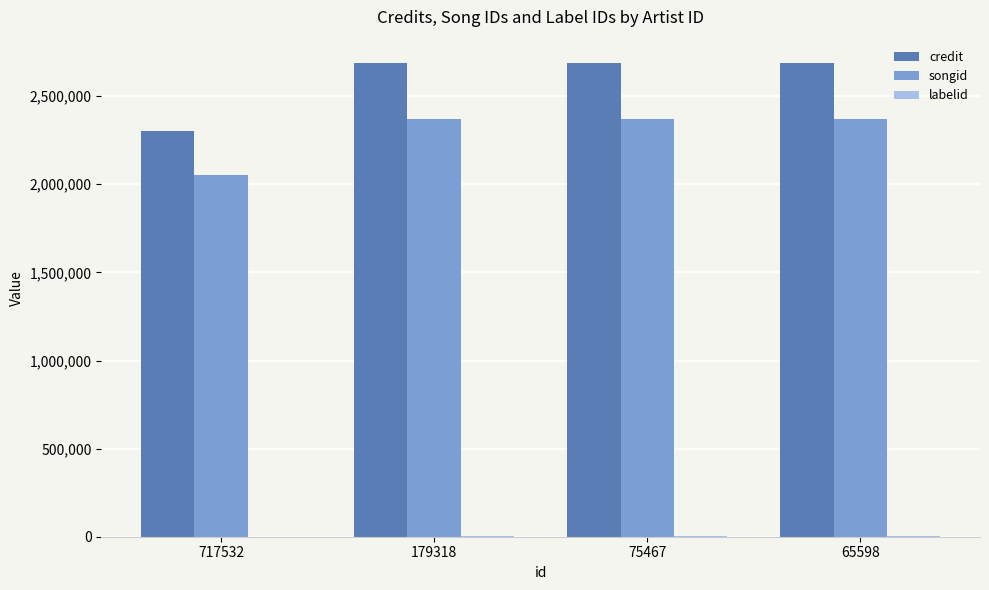

The value of songid at 179318 is 2368726. True or false?

True